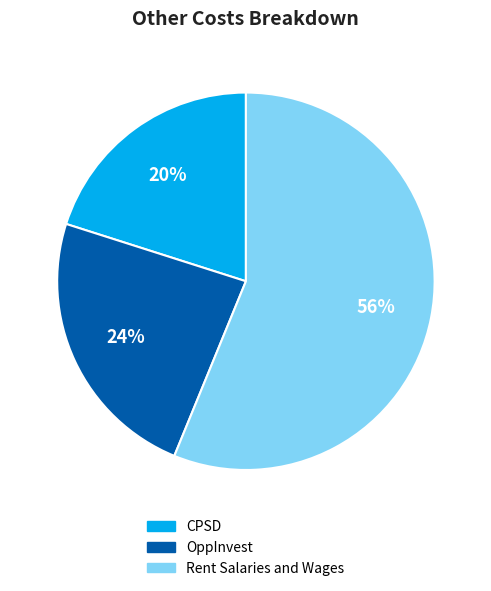

To the nearest percent, what is the difference between the largest and smallest slice percentages?

36%